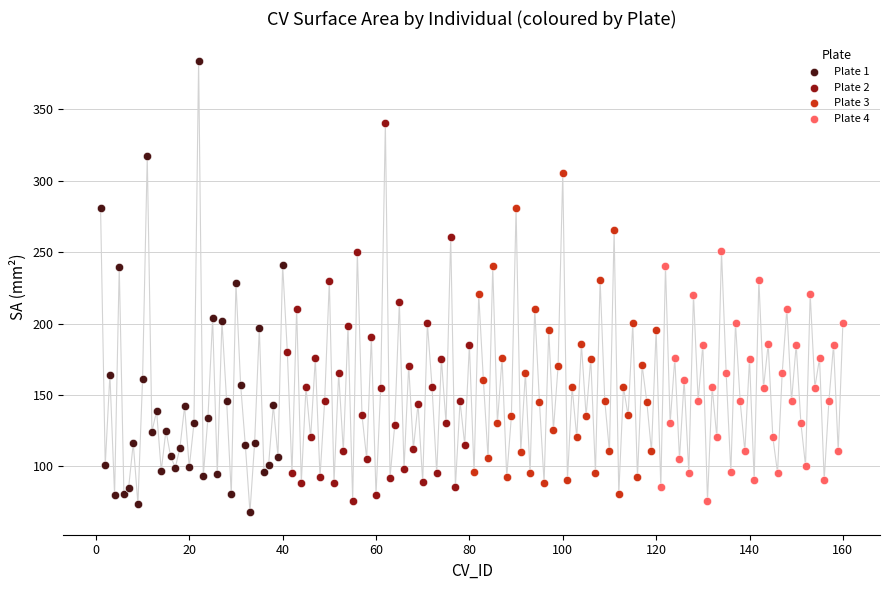

What are all the series names shown in the legend?

Plate 1, Plate 2, Plate 3, Plate 4